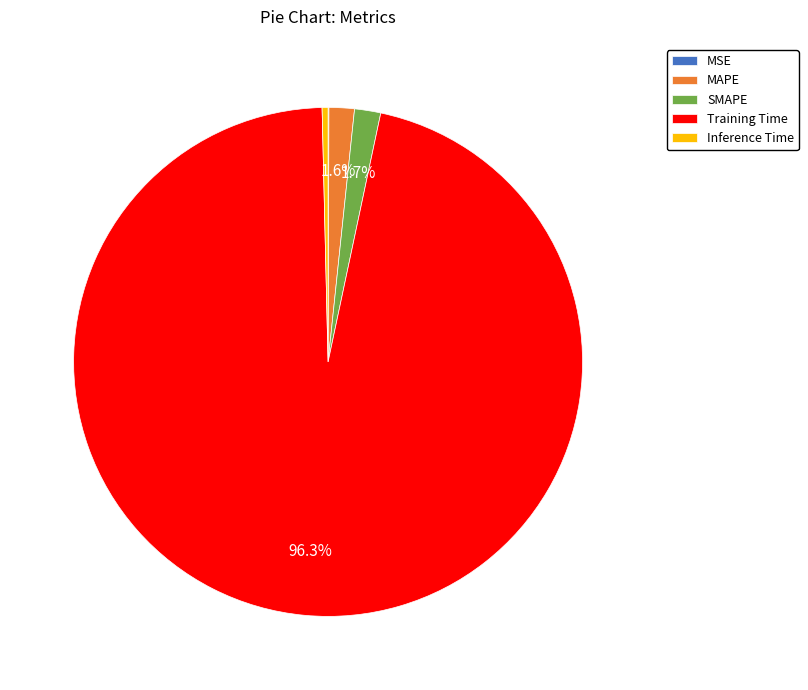

To the nearest percent, what percentage of the pie is MAPE?

2%